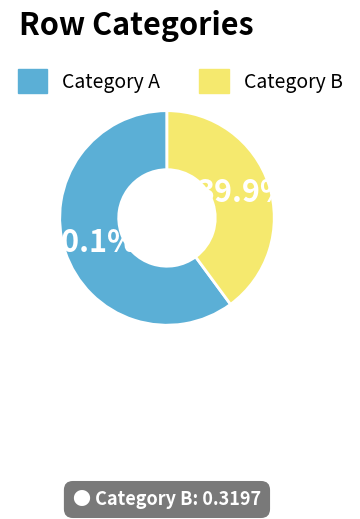

Is there a majority slice in this chart?

Yes